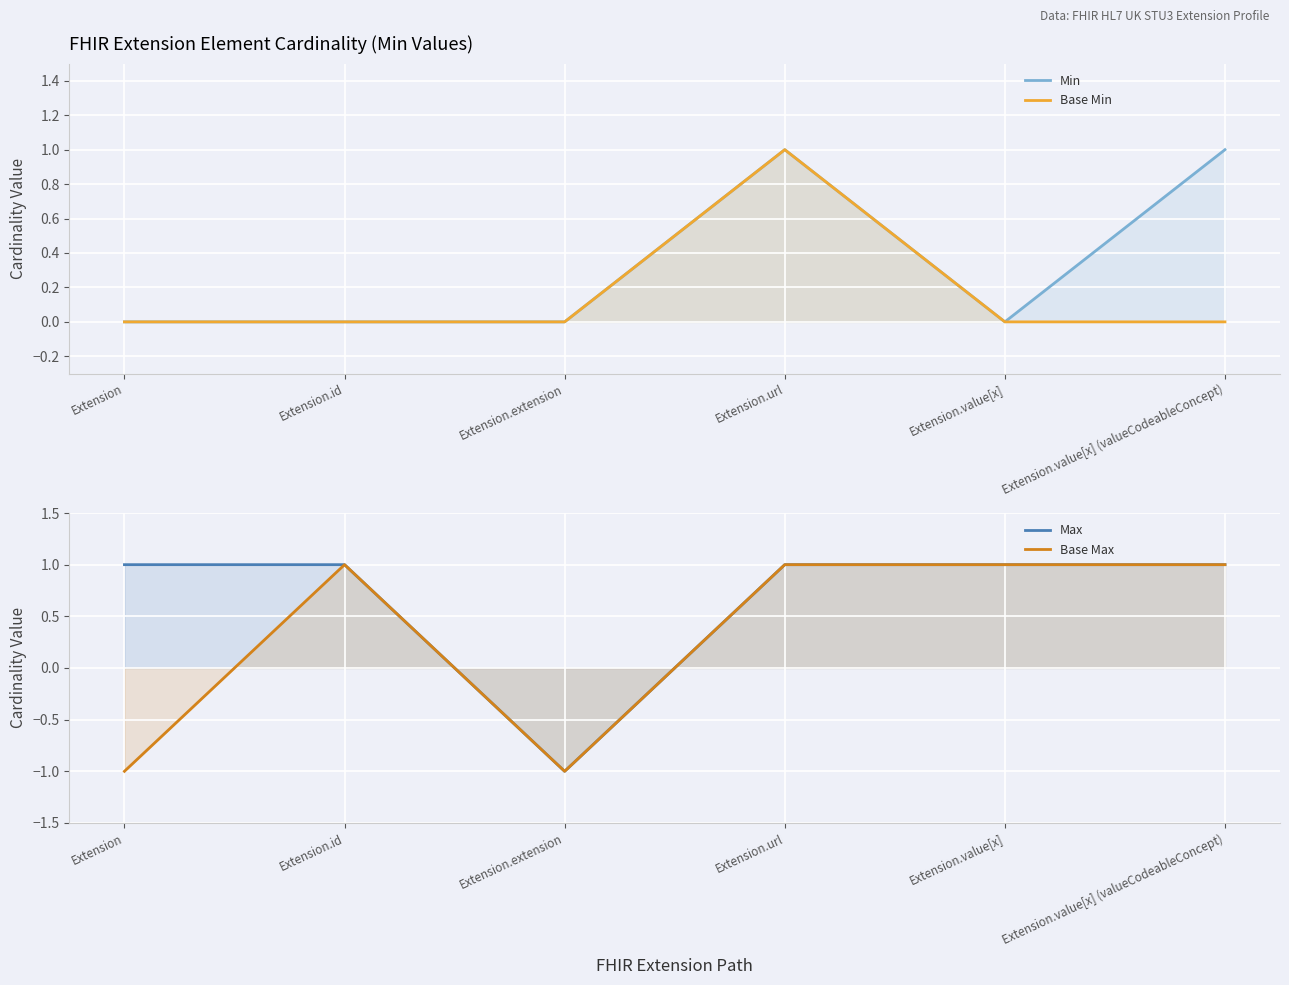

Read the Max value at Extension.extension.

-1